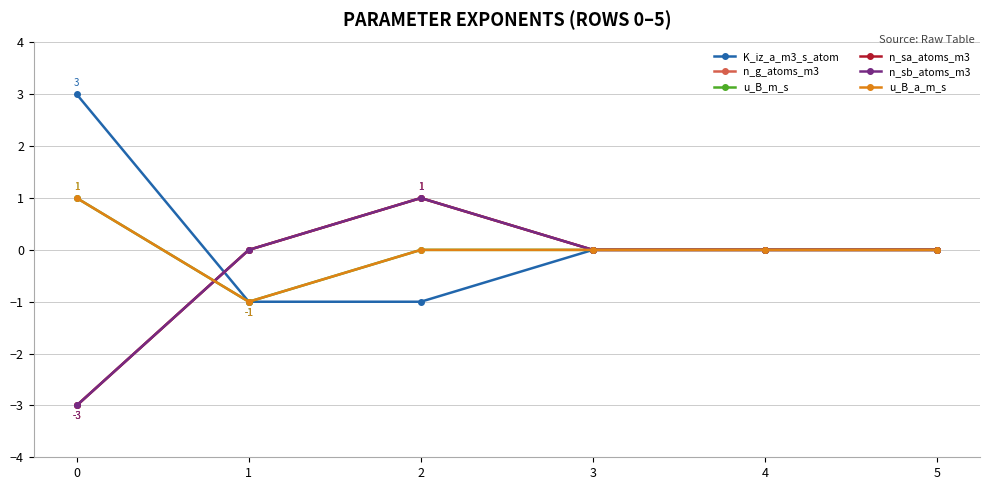

Is this an area chart (filled region under the line)?

No